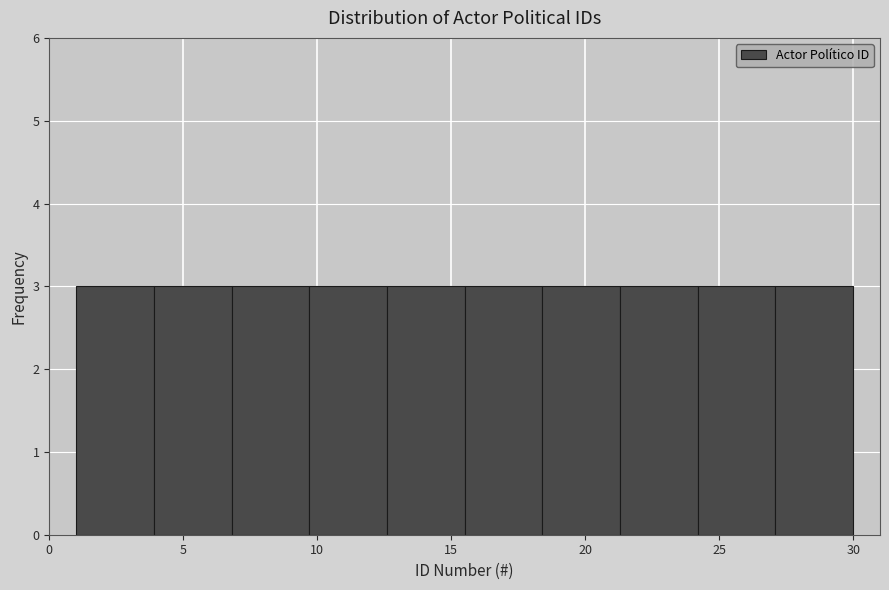

Reading left to right, list every bar in this chart as the range it spans on the x-axis followed by its height. Neither the bar edges nor the heights are printed on the chart, so give them approximately, as read against the axes.

1.0 to 3.9: 3
3.9 to 6.8: 3
6.8 to 9.7: 3
9.7 to 12.6: 3
12.6 to 15.5: 3
15.5 to 18.4: 3
18.4 to 21.3: 3
21.3 to 24.2: 3
24.2 to 27.1: 3
27.1 to 30.0: 3